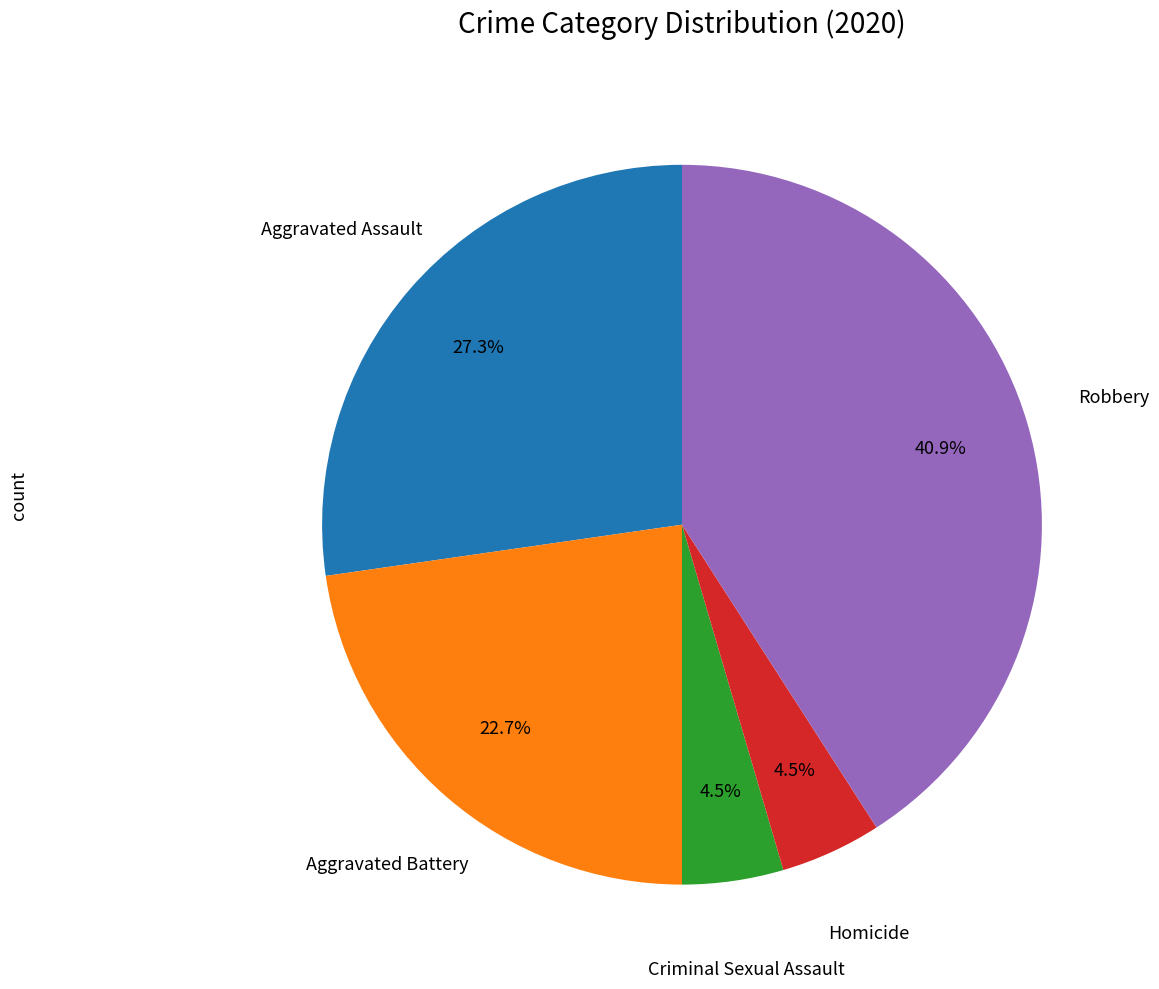

To the nearest percent, what is the difference between the largest and smallest slice percentages?

36%